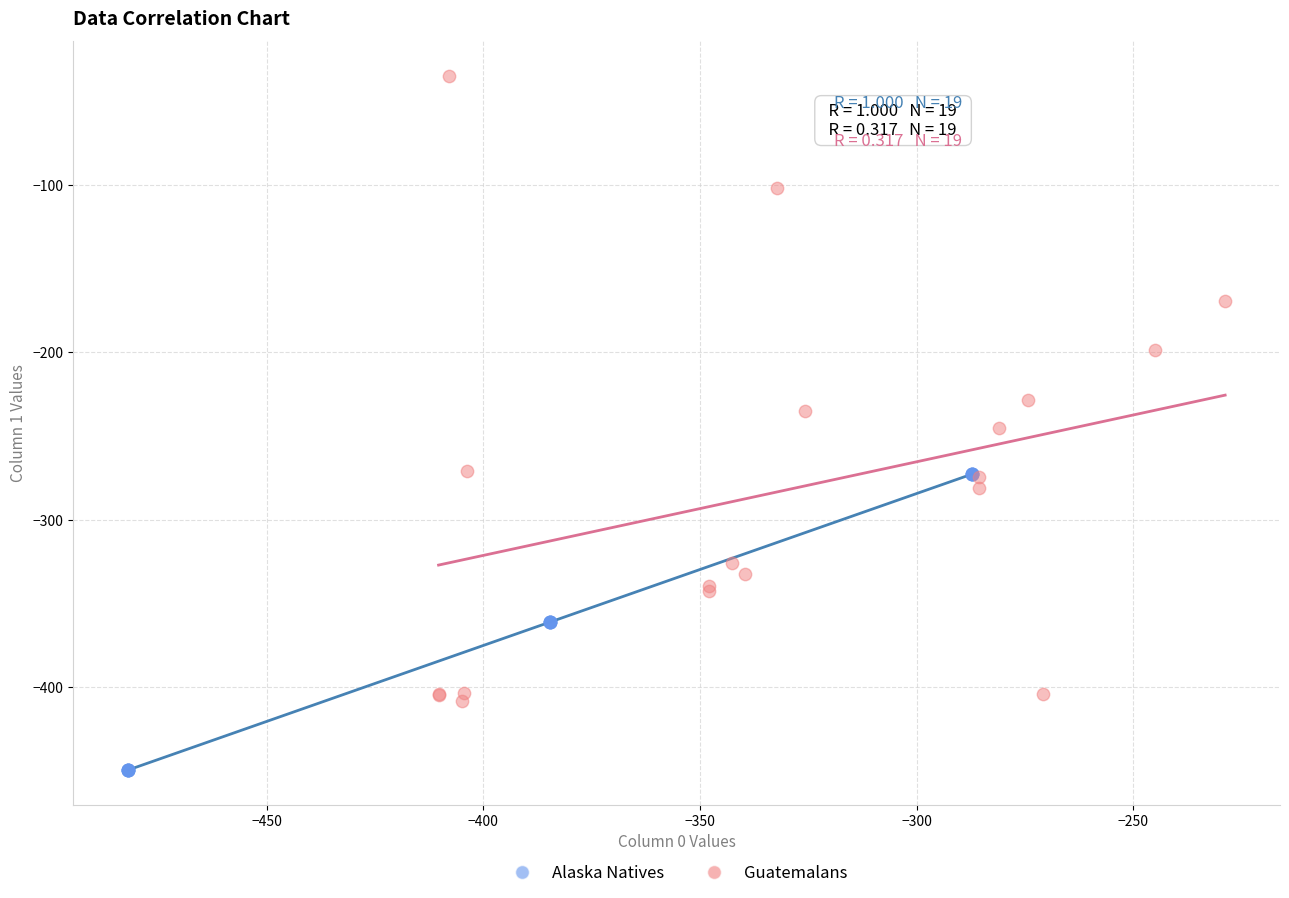

Which series reaches the maximum Y coordinate?

Guatemalans